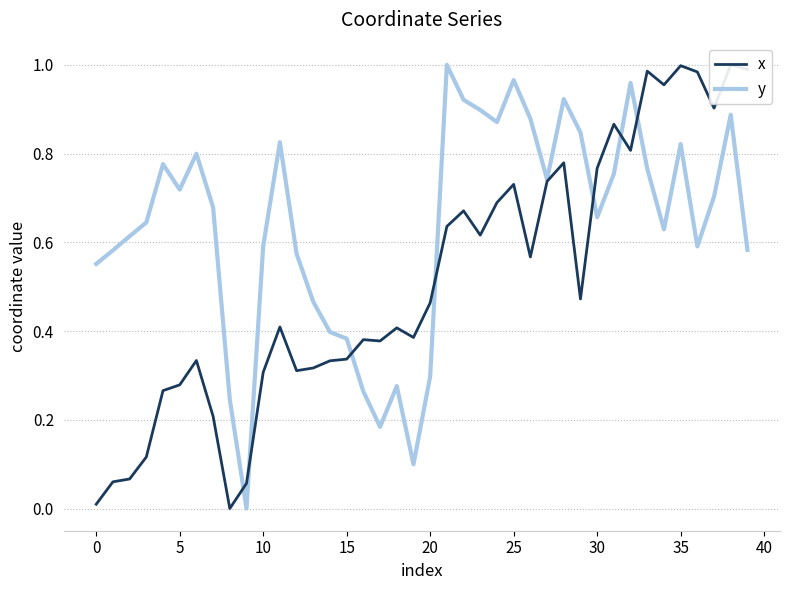

How many categories are shown in the chart?

40